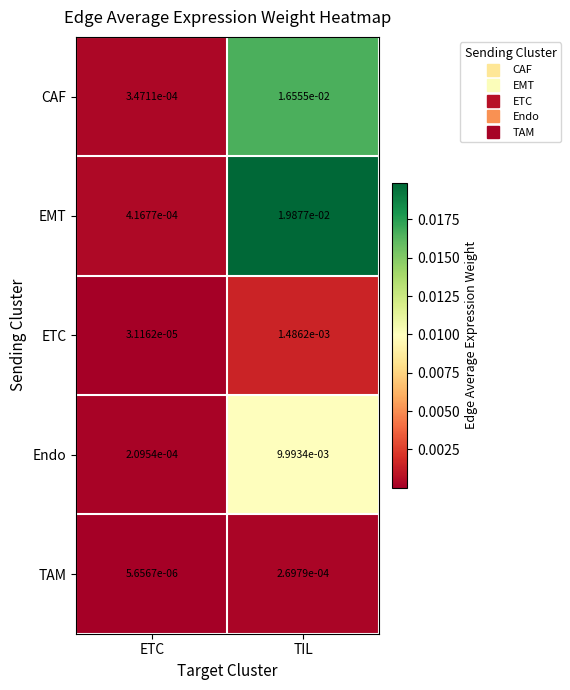

Which label corresponds to the largest value in the chart?

TIL